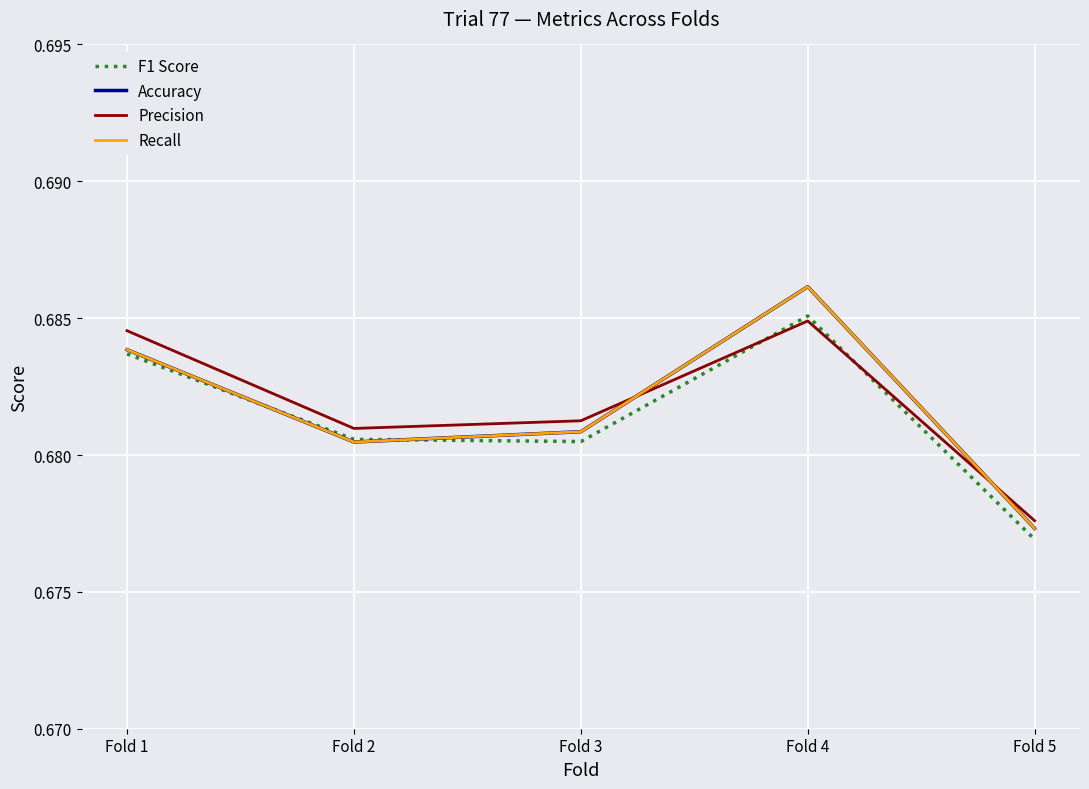

Is this an area chart (filled region under the line)?

No